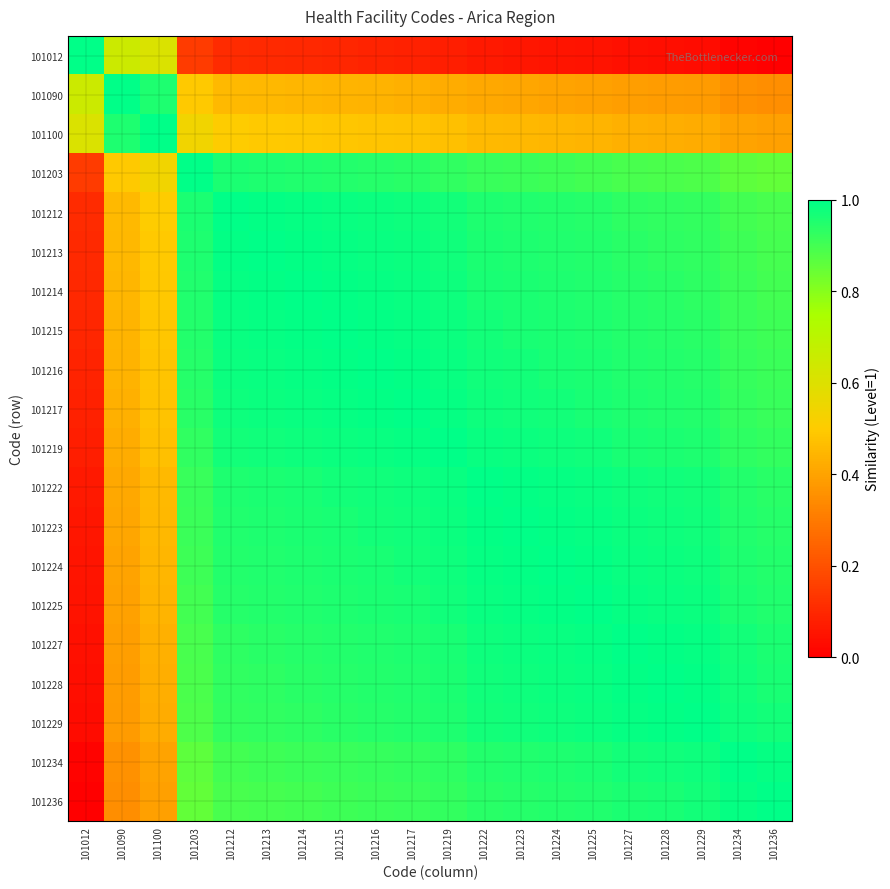

Reading left to right, list all the values displayed in this chart.

101012: 101012=1.0	101090=0.7	101100=0.6	101203=0.1	101212=0.1	101213=0.1	101214=0.1	101215=0.1	101216=0.1	101217=0.1	101219=0.1	101222=0.1	101223=0.1	101224=0.1	101225=0.0	101227=0.0	101228=0.0	101229=0.0	101234=0.0	101236=0.0
101090: 101012=0.7	101090=1.0	101100=1.0	101203=0.5	101212=0.5	101213=0.5	101214=0.4	101215=0.4	101216=0.4	101217=0.4	101219=0.4	101222=0.4	101223=0.4	101224=0.4	101225=0.4	101227=0.4	101228=0.4	101229=0.4	101234=0.4	101236=0.3
101100: 101012=0.6	101090=1.0	101100=1.0	101203=0.5	101212=0.5	101213=0.5	101214=0.5	101215=0.5	101216=0.5	101217=0.5	101219=0.5	101222=0.5	101223=0.5	101224=0.4	101225=0.4	101227=0.4	101228=0.4	101229=0.4	101234=0.4	101236=0.4
101203: 101012=0.1	101090=0.5	101100=0.5	101203=1.0	101212=1.0	101213=1.0	101214=1.0	101215=0.9	101216=0.9	101217=0.9	101219=0.9	101222=0.9	101223=0.9	101224=0.9	101225=0.9	101227=0.9	101228=0.9	101229=0.9	101234=0.9	101236=0.9
101212: 101012=0.1	101090=0.5	101100=0.5	101203=1.0	101212=1.0	101213=1.0	101214=1.0	101215=1.0	101216=1.0	101217=1.0	101219=1.0	101222=1.0	101223=1.0	101224=0.9	101225=0.9	101227=0.9	101228=0.9	101229=0.9	101234=0.9	101236=0.9
101213: 101012=0.1	101090=0.5	101100=0.5	101203=1.0	101212=1.0	101213=1.0	101214=1.0	101215=1.0	101216=1.0	101217=1.0	101219=1.0	101222=1.0	101223=1.0	101224=1.0	101225=0.9	101227=0.9	101228=0.9	101229=0.9	101234=0.9	101236=0.9
101214: 101012=0.1	101090=0.4	101100=0.5	101203=1.0	101212=1.0	101213=1.0	101214=1.0	101215=1.0	101216=1.0	101217=1.0	101219=1.0	101222=1.0	101223=1.0	101224=1.0	101225=1.0	101227=0.9	101228=0.9	101229=0.9	101234=0.9	101236=0.9
101215: 101012=0.1	101090=0.4	101100=0.5	101203=0.9	101212=1.0	101213=1.0	101214=1.0	101215=1.0	101216=1.0	101217=1.0	101219=1.0	101222=1.0	101223=1.0	101224=1.0	101225=1.0	101227=0.9	101228=0.9	101229=0.9	101234=0.9	101236=0.9
101216: 101012=0.1	101090=0.4	101100=0.5	101203=0.9	101212=1.0	101213=1.0	101214=1.0	101215=1.0	101216=1.0	101217=1.0	101219=1.0	101222=1.0	101223=1.0	101224=1.0	101225=1.0	101227=1.0	101228=0.9	101229=0.9	101234=0.9	101236=0.9
101217: 101012=0.1	101090=0.4	101100=0.5	101203=0.9	101212=1.0	101213=1.0	101214=1.0	101215=1.0	101216=1.0	101217=1.0	101219=1.0	101222=1.0	101223=1.0	101224=1.0	101225=1.0	101227=1.0	101228=1.0	101229=0.9	101234=0.9	101236=0.9
101219: 101012=0.1	101090=0.4	101100=0.5	101203=0.9	101212=1.0	101213=1.0	101214=1.0	101215=1.0	101216=1.0	101217=1.0	101219=1.0	101222=1.0	101223=1.0	101224=1.0	101225=1.0	101227=1.0	101228=1.0	101229=1.0	101234=0.9	101236=0.9
101222: 101012=0.1	101090=0.4	101100=0.5	101203=0.9	101212=1.0	101213=1.0	101214=1.0	101215=1.0	101216=1.0	101217=1.0	101219=1.0	101222=1.0	101223=1.0	101224=1.0	101225=1.0	101227=1.0	101228=1.0	101229=1.0	101234=0.9	101236=0.9
101223: 101012=0.1	101090=0.4	101100=0.5	101203=0.9	101212=1.0	101213=1.0	101214=1.0	101215=1.0	101216=1.0	101217=1.0	101219=1.0	101222=1.0	101223=1.0	101224=1.0	101225=1.0	101227=1.0	101228=1.0	101229=1.0	101234=1.0	101236=0.9
101224: 101012=0.1	101090=0.4	101100=0.4	101203=0.9	101212=0.9	101213=1.0	101214=1.0	101215=1.0	101216=1.0	101217=1.0	101219=1.0	101222=1.0	101223=1.0	101224=1.0	101225=1.0	101227=1.0	101228=1.0	101229=1.0	101234=1.0	101236=0.9
101225: 101012=0.0	101090=0.4	101100=0.4	101203=0.9	101212=0.9	101213=0.9	101214=1.0	101215=1.0	101216=1.0	101217=1.0	101219=1.0	101222=1.0	101223=1.0	101224=1.0	101225=1.0	101227=1.0	101228=1.0	101229=1.0	101234=1.0	101236=1.0
101227: 101012=0.0	101090=0.4	101100=0.4	101203=0.9	101212=0.9	101213=0.9	101214=0.9	101215=0.9	101216=1.0	101217=1.0	101219=1.0	101222=1.0	101223=1.0	101224=1.0	101225=1.0	101227=1.0	101228=1.0	101229=1.0	101234=1.0	101236=1.0
101228: 101012=0.0	101090=0.4	101100=0.4	101203=0.9	101212=0.9	101213=0.9	101214=0.9	101215=0.9	101216=0.9	101217=1.0	101219=1.0	101222=1.0	101223=1.0	101224=1.0	101225=1.0	101227=1.0	101228=1.0	101229=1.0	101234=1.0	101236=1.0
101229: 101012=0.0	101090=0.4	101100=0.4	101203=0.9	101212=0.9	101213=0.9	101214=0.9	101215=0.9	101216=0.9	101217=0.9	101219=1.0	101222=1.0	101223=1.0	101224=1.0	101225=1.0	101227=1.0	101228=1.0	101229=1.0	101234=1.0	101236=1.0
101234: 101012=0.0	101090=0.4	101100=0.4	101203=0.9	101212=0.9	101213=0.9	101214=0.9	101215=0.9	101216=0.9	101217=0.9	101219=0.9	101222=0.9	101223=1.0	101224=1.0	101225=1.0	101227=1.0	101228=1.0	101229=1.0	101234=1.0	101236=1.0
101236: 101012=0.0	101090=0.3	101100=0.4	101203=0.9	101212=0.9	101213=0.9	101214=0.9	101215=0.9	101216=0.9	101217=0.9	101219=0.9	101222=0.9	101223=0.9	101224=0.9	101225=1.0	101227=1.0	101228=1.0	101229=1.0	101234=1.0	101236=1.0